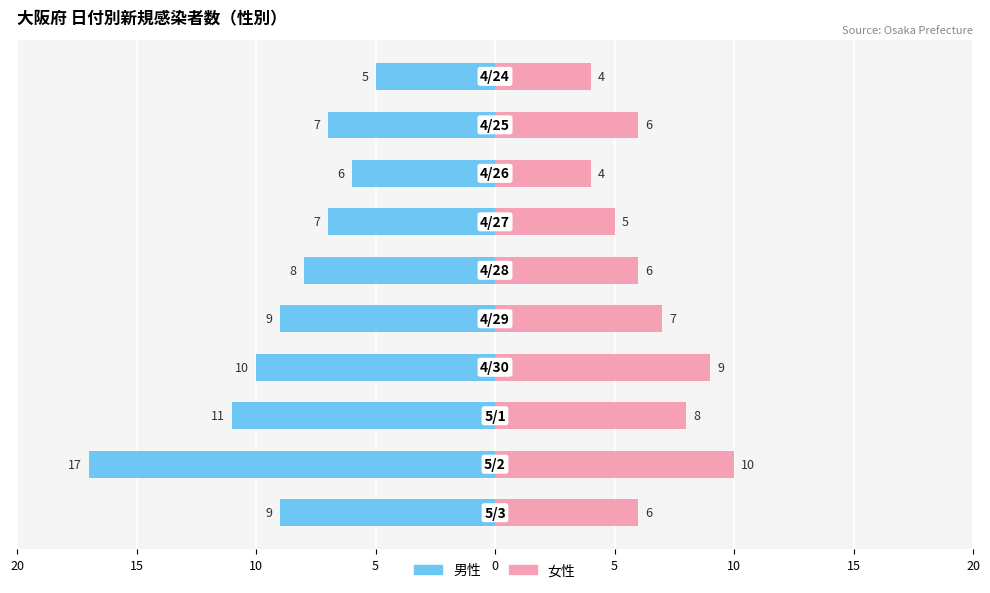

How many bars are there in each group?

2